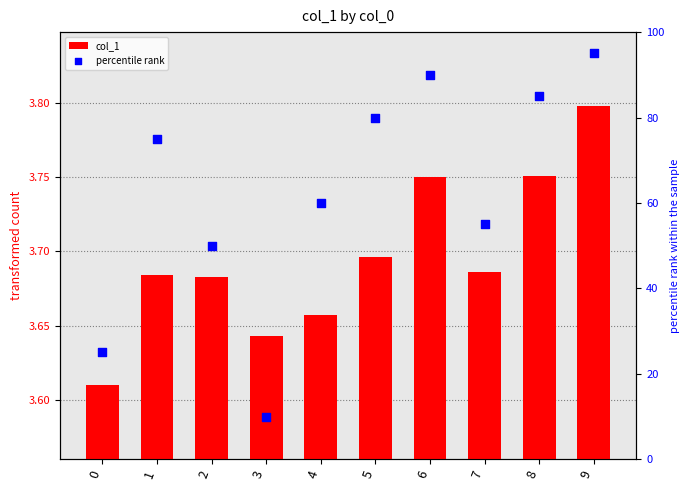

Which series has the widest spread of Y values?

percentile rank